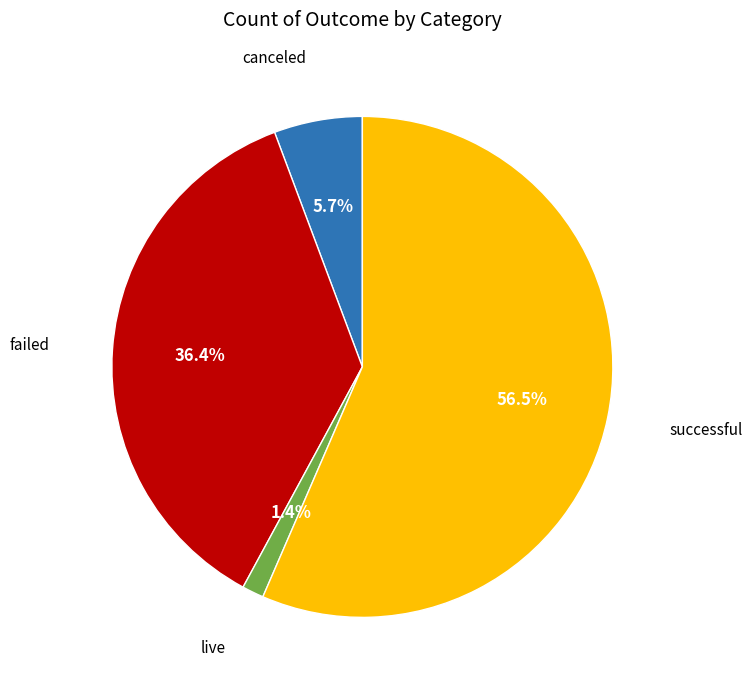

What percentage do canceled and successful together represent?

62.2%